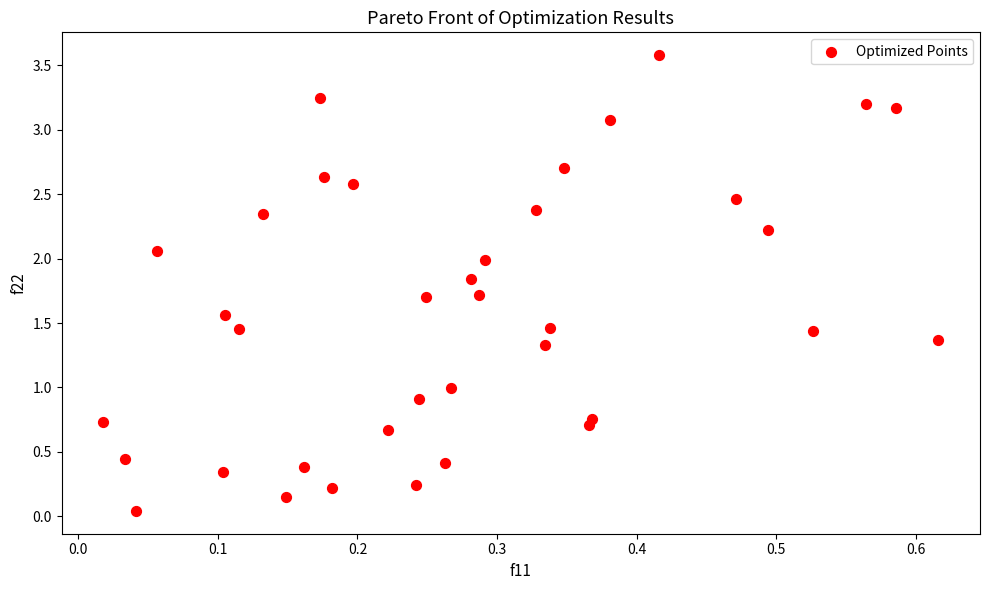

What is the range of Y values (max minus min)?

3.5